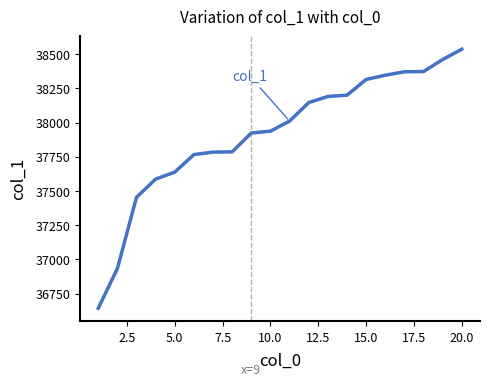

What is the smallest value displayed?

36643